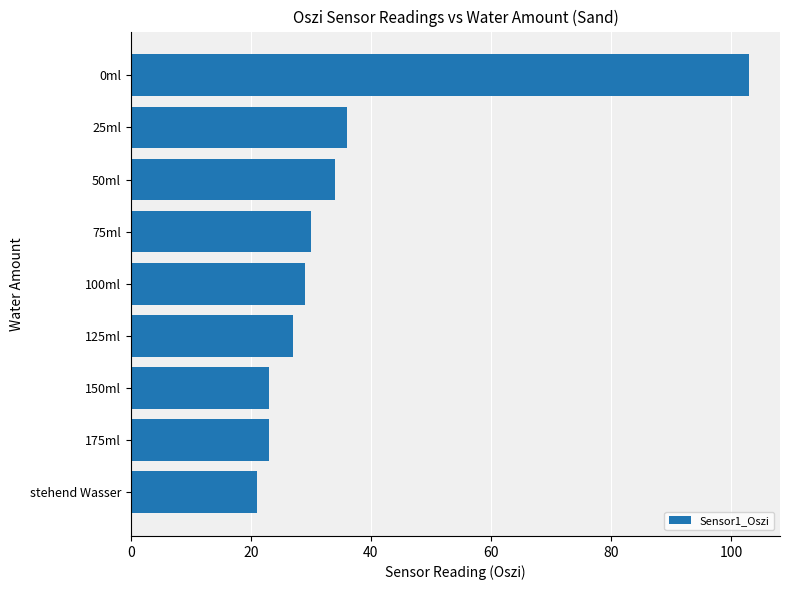

Which category has the highest value across all series?

0ml